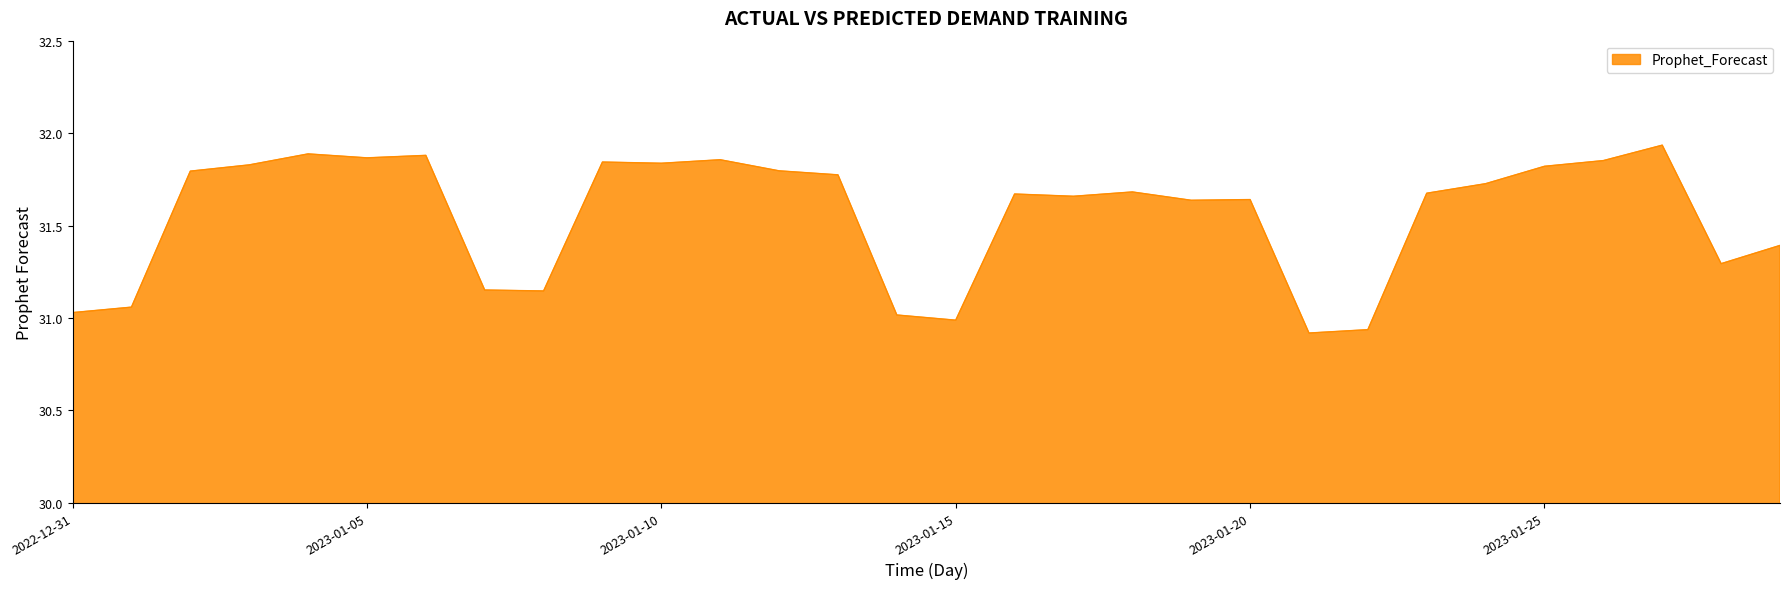

What is the difference between the maximum and minimum values?

1.0